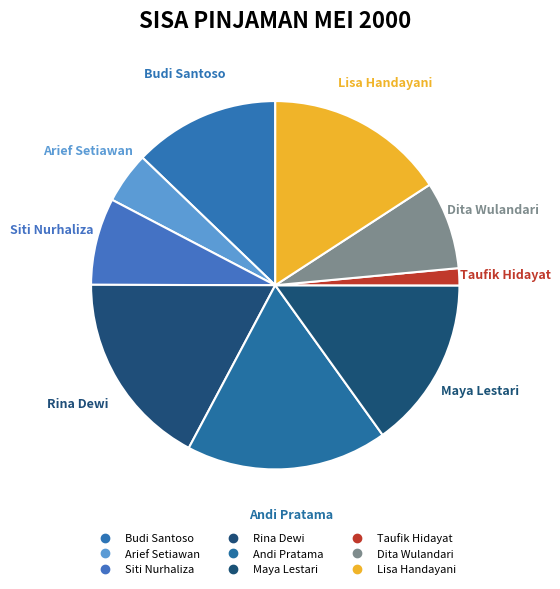

How many segments does this pie chart have?

9